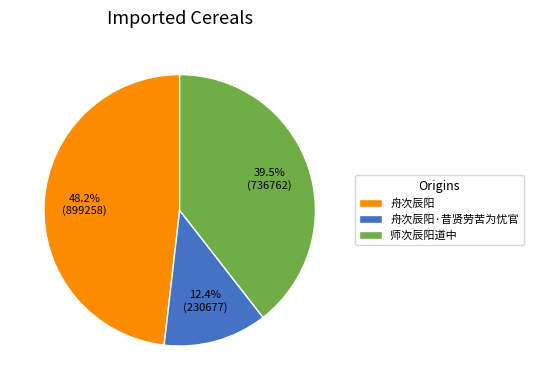

Which has a higher value, 舟次辰阳·昔贤劳苦为忧官 or 师次辰阳道中?

师次辰阳道中